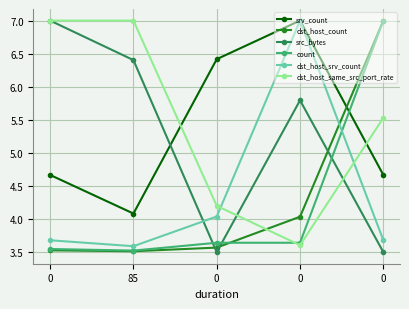

How many series are shown in this chart?

6